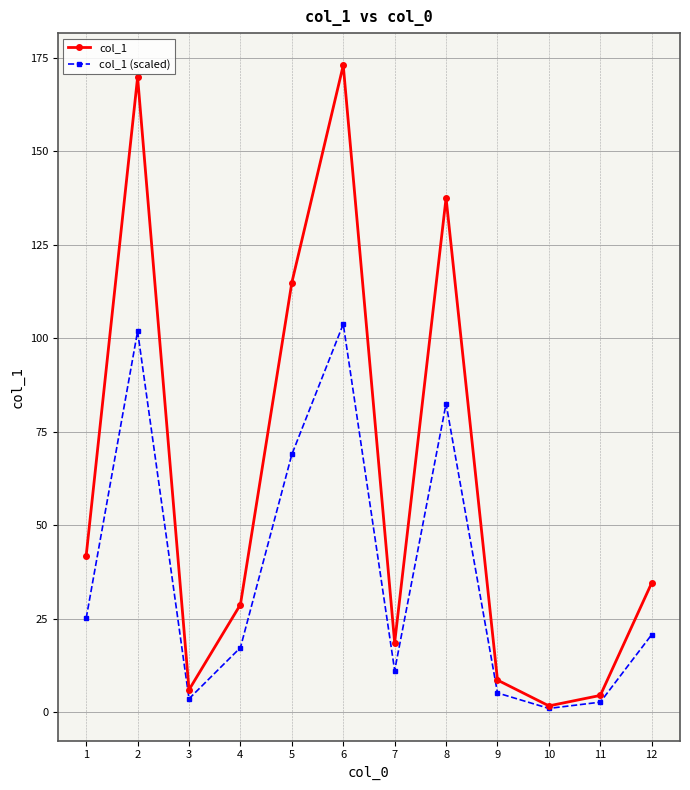

What is the difference between the second highest and minimum values in the col_1 series?

168.1